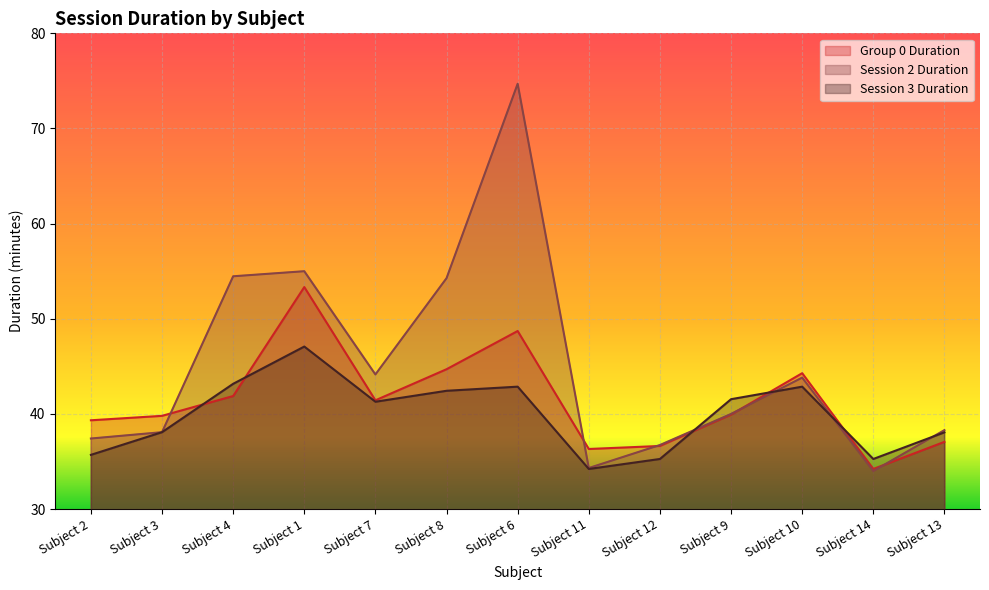

Where does the Session 3 Duration series first go above 41?

Subject 4